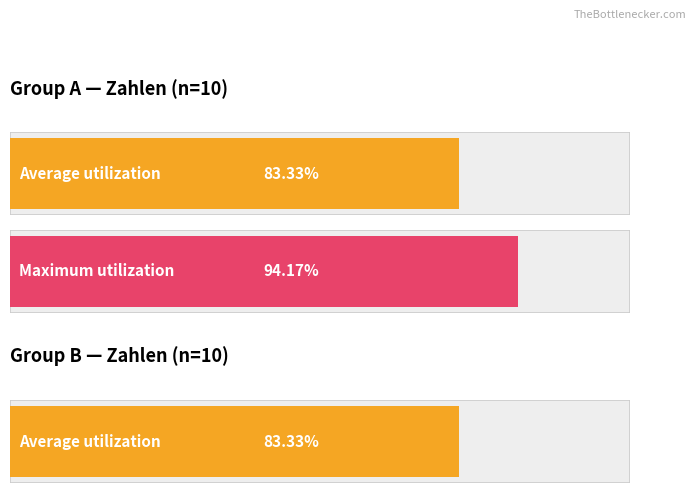

Between 89 and 108, which series saw the biggest shift?

Group A